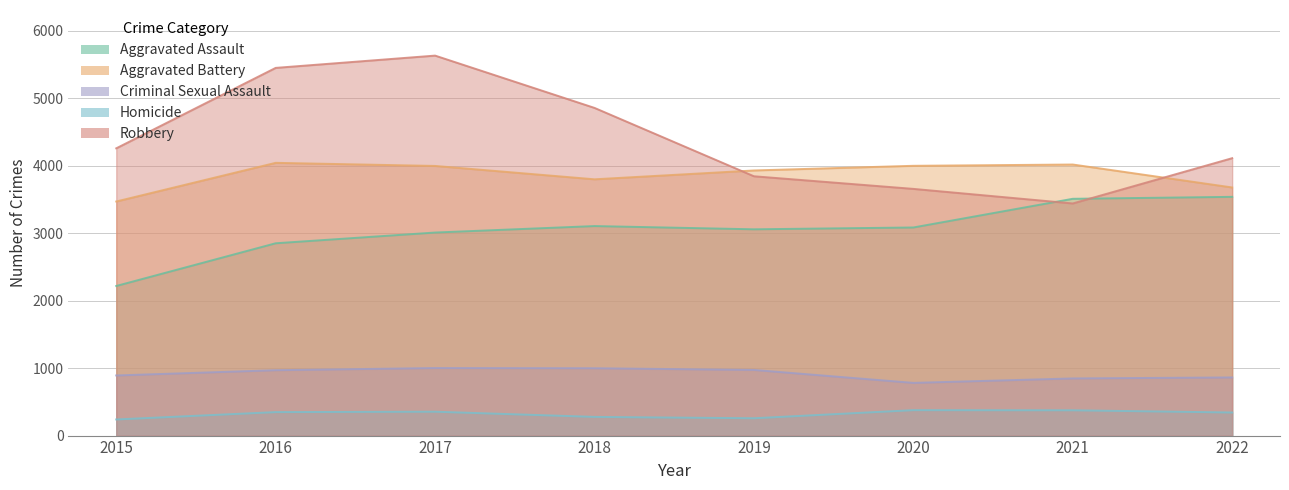

At which category does Robbery reach its first local peak?

2017